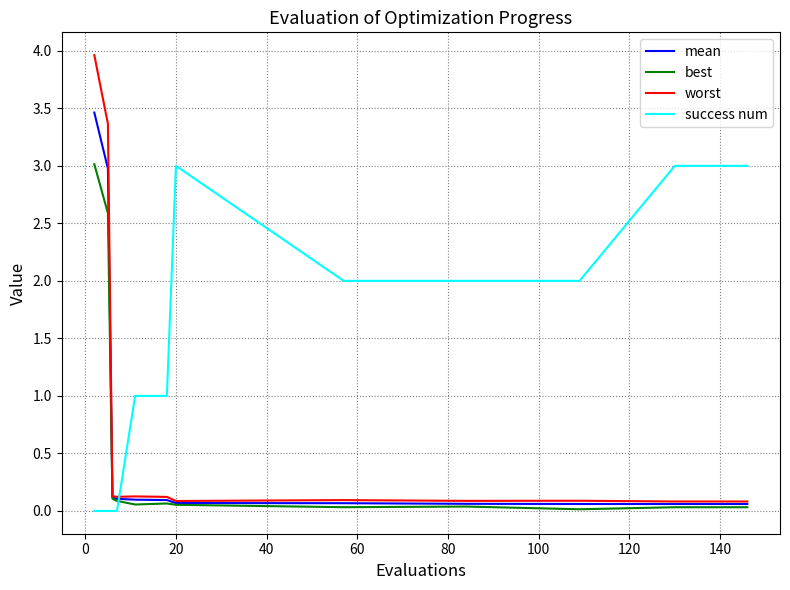

Which series has the widest spread of values?

worst